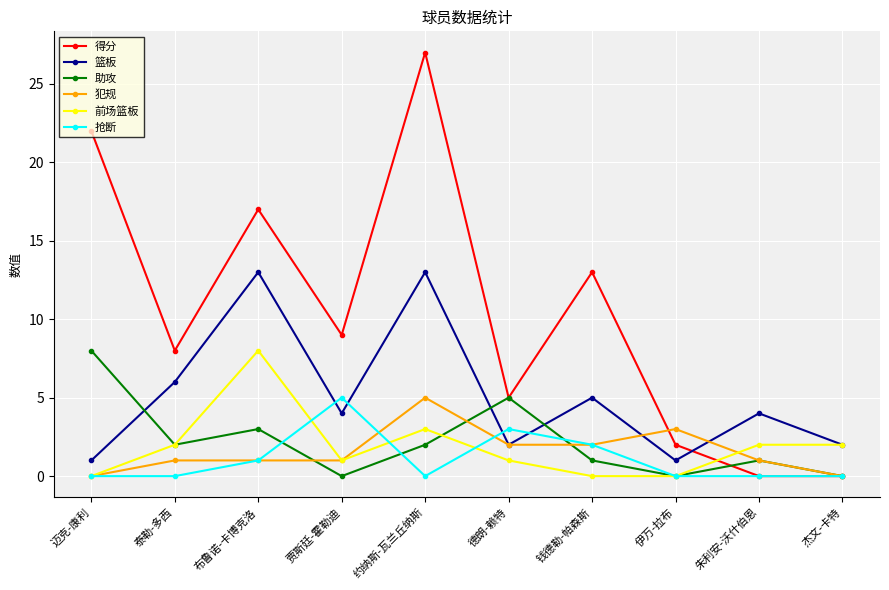

True or false: 篮板 has more than 1 interior local peaks.

True